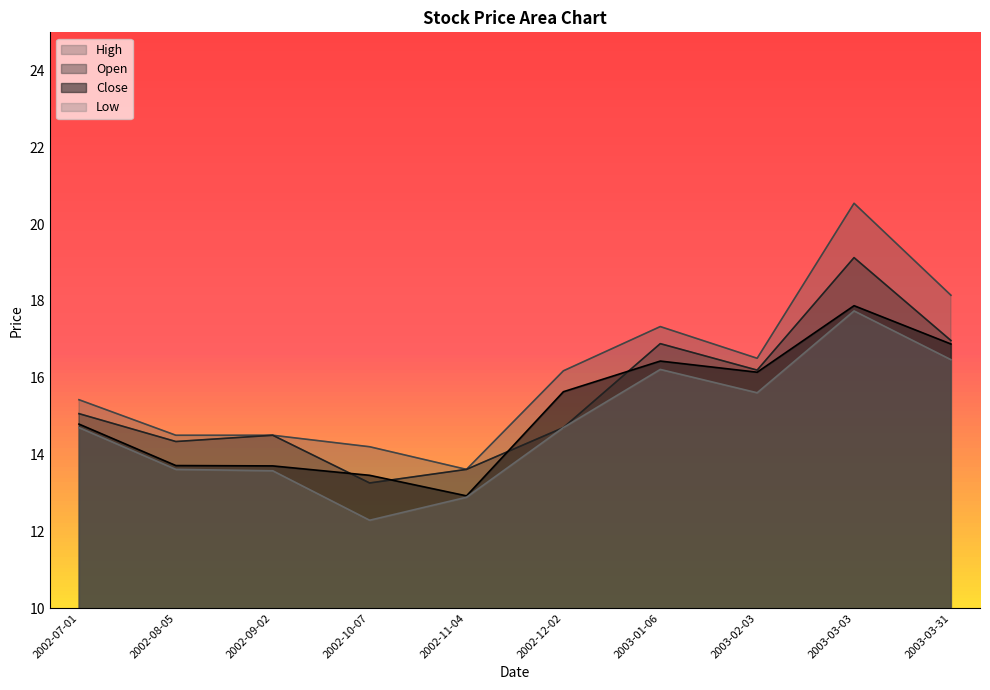

Which series changed the most between 2002-10-07 and 2003-03-03?

High